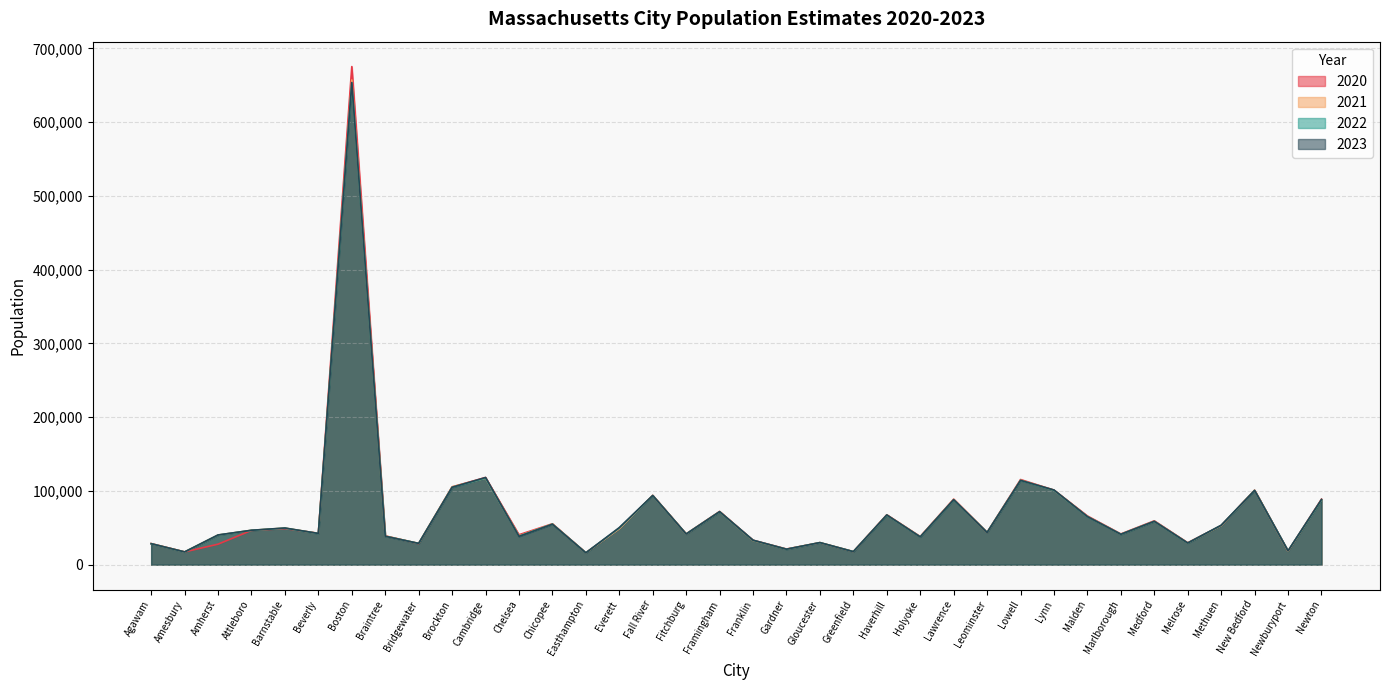

Where do 2020 and 2022 first cross each other?

Amesbury and Amherst